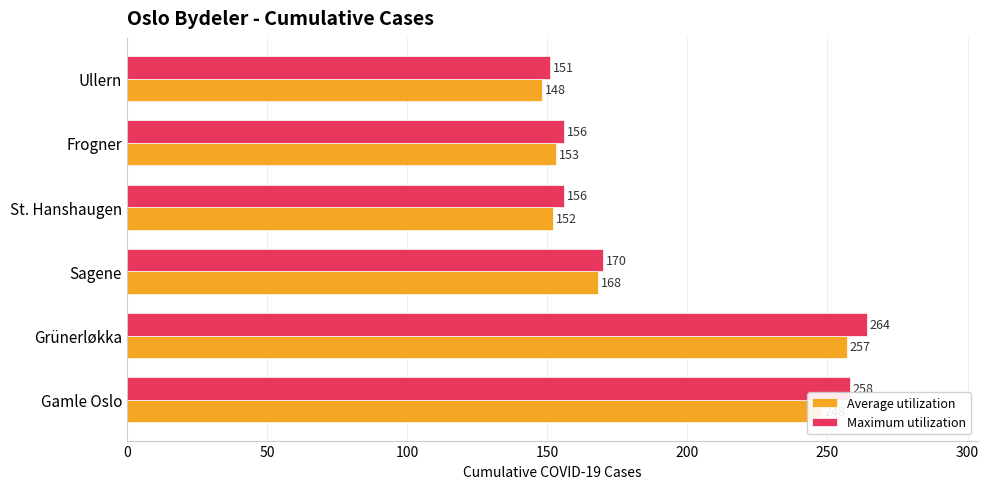

Which series changed the most between Gamle Oslo and Ullern?

Maximum utilization